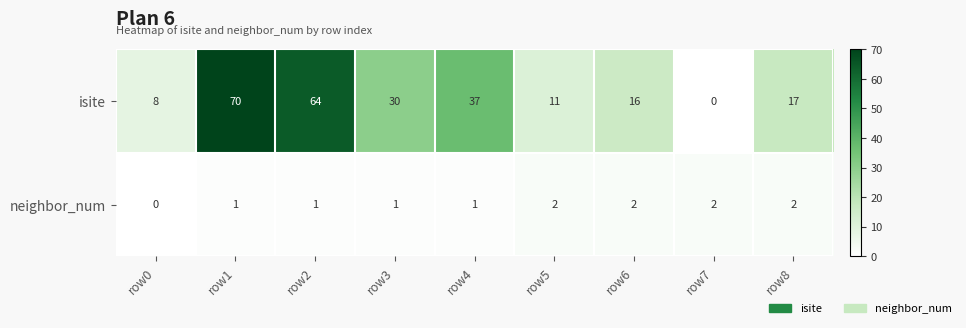

Which series changed the most between row4 and row6?

isite